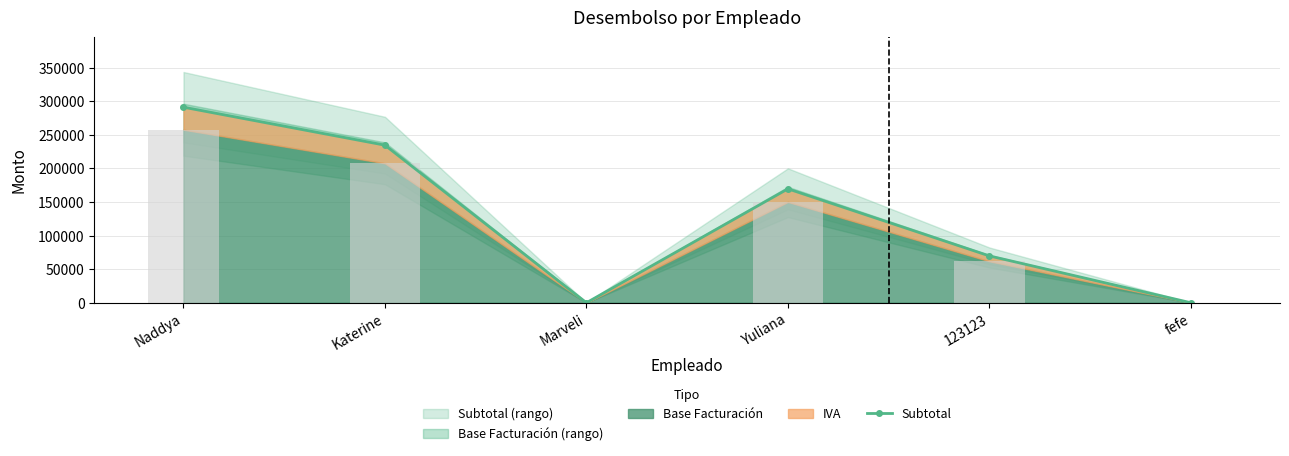

List the labels in order of value, smallest first.

Marveli, fefe, 123123, Yuliana, Katerine, Naddya